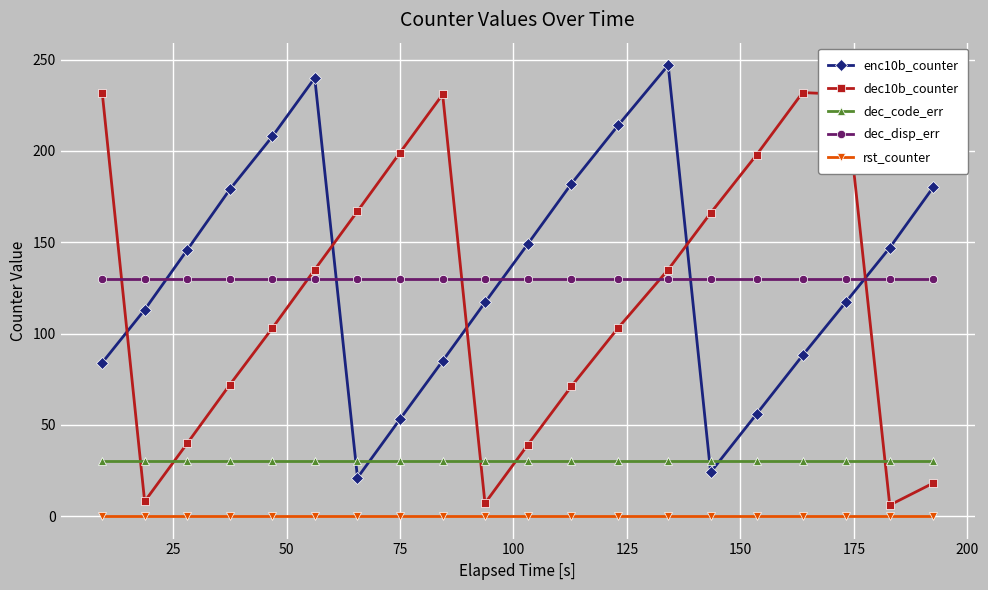

What is the greatest value displayed?

247